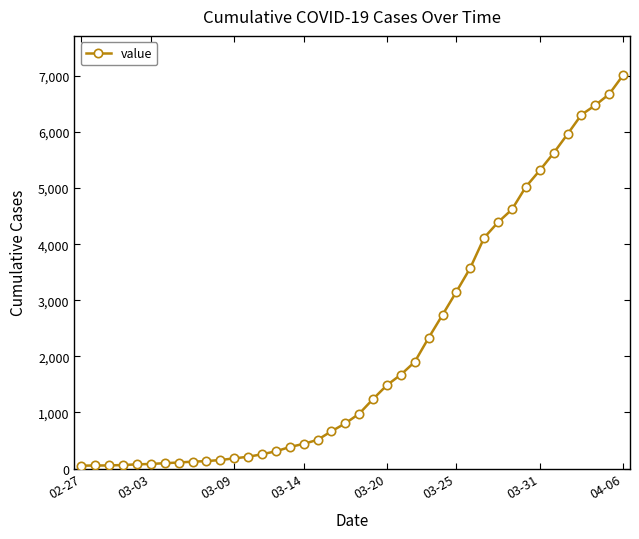

What is the maximum value shown in the chart?

7013